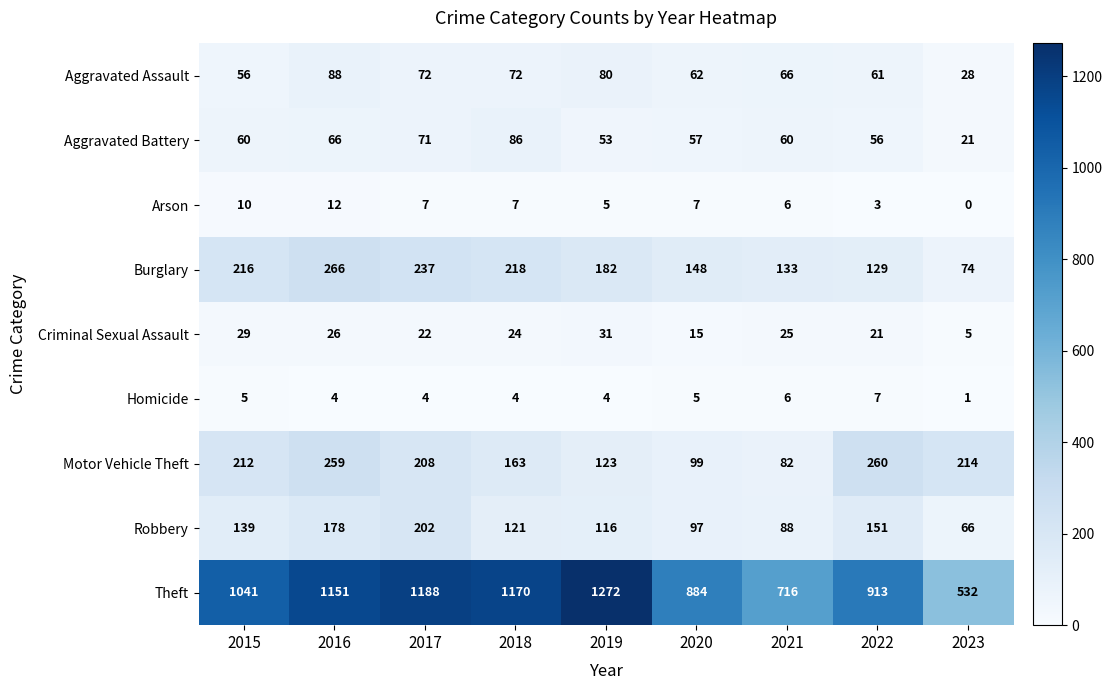

What is the average value of the Theft series?

985